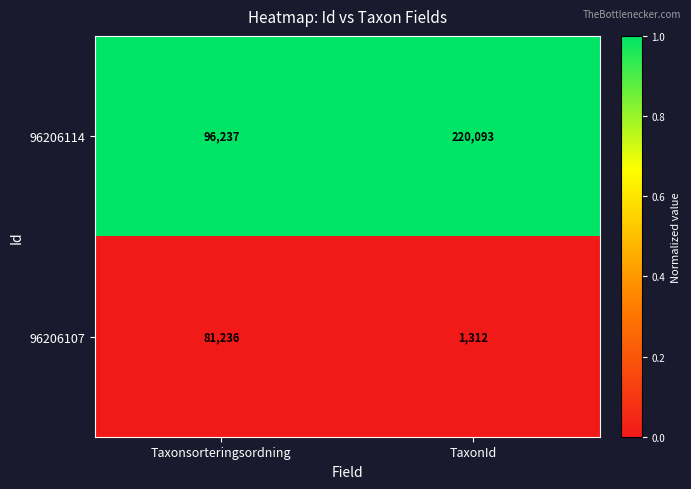

Is the value of 96206107 at Taxonsorteringsordning greater than the value of 96206114 at Taxonsorteringsordning?

No